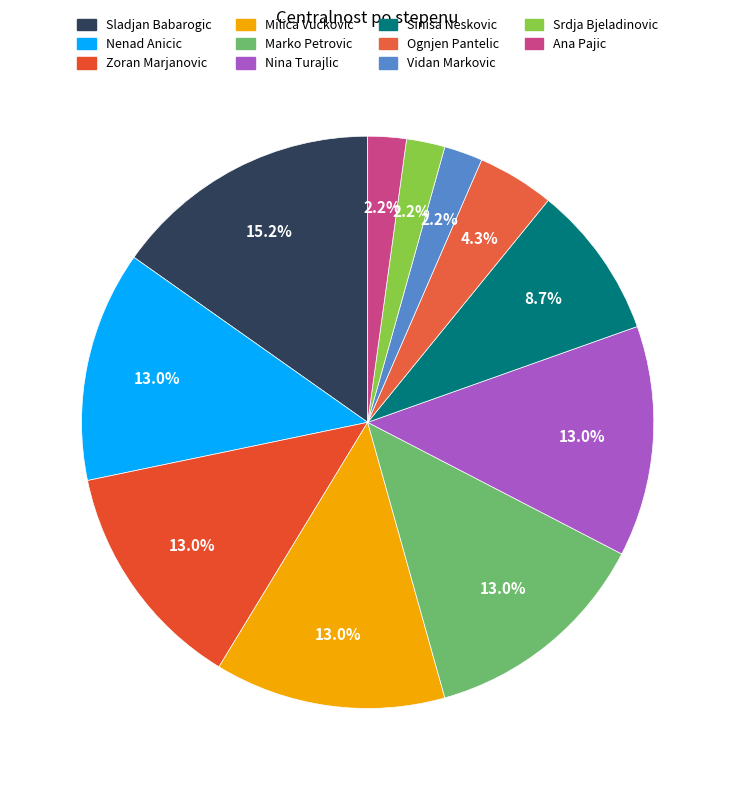

Combined, do Vidan Markovic and Zoran Marjanovic account for over 50%?

No